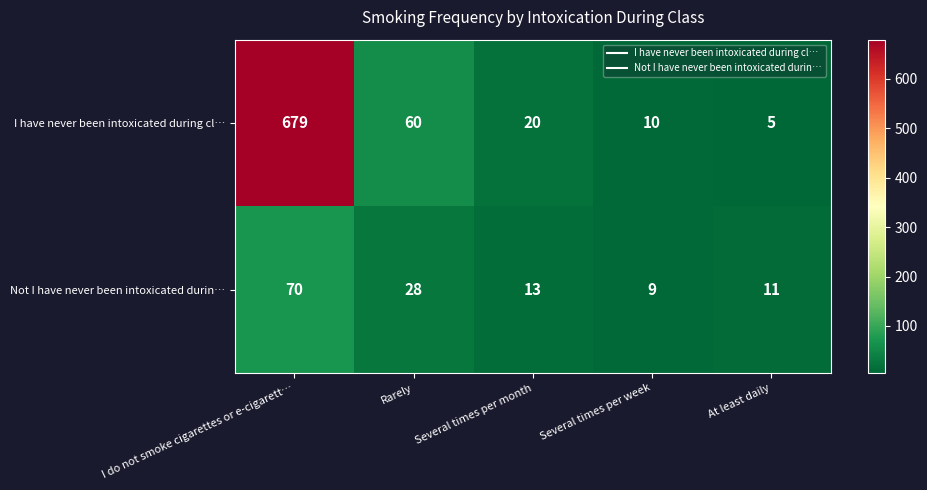

Is it true that Not I have never been intoxicated durin… equals 7 at Rarely?

False